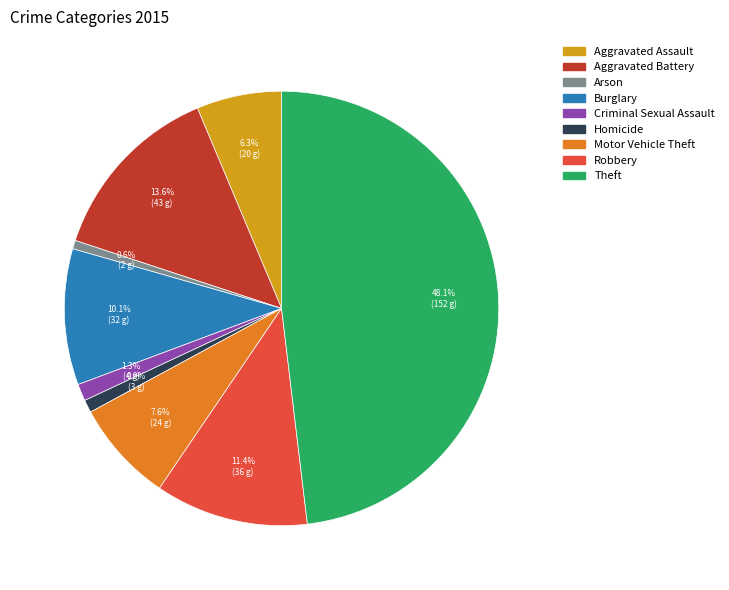

Approximately how many times larger is the value at Theft compared to Aggravated Battery?

3.5